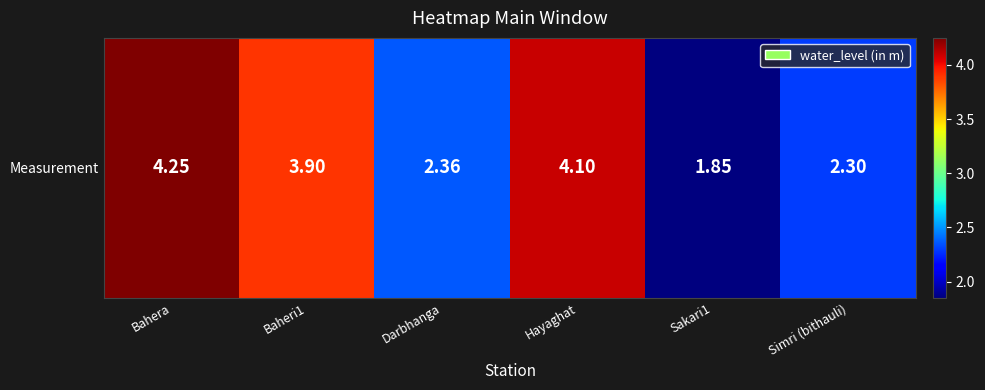

What is the difference between the maximum and minimum values?

2.4